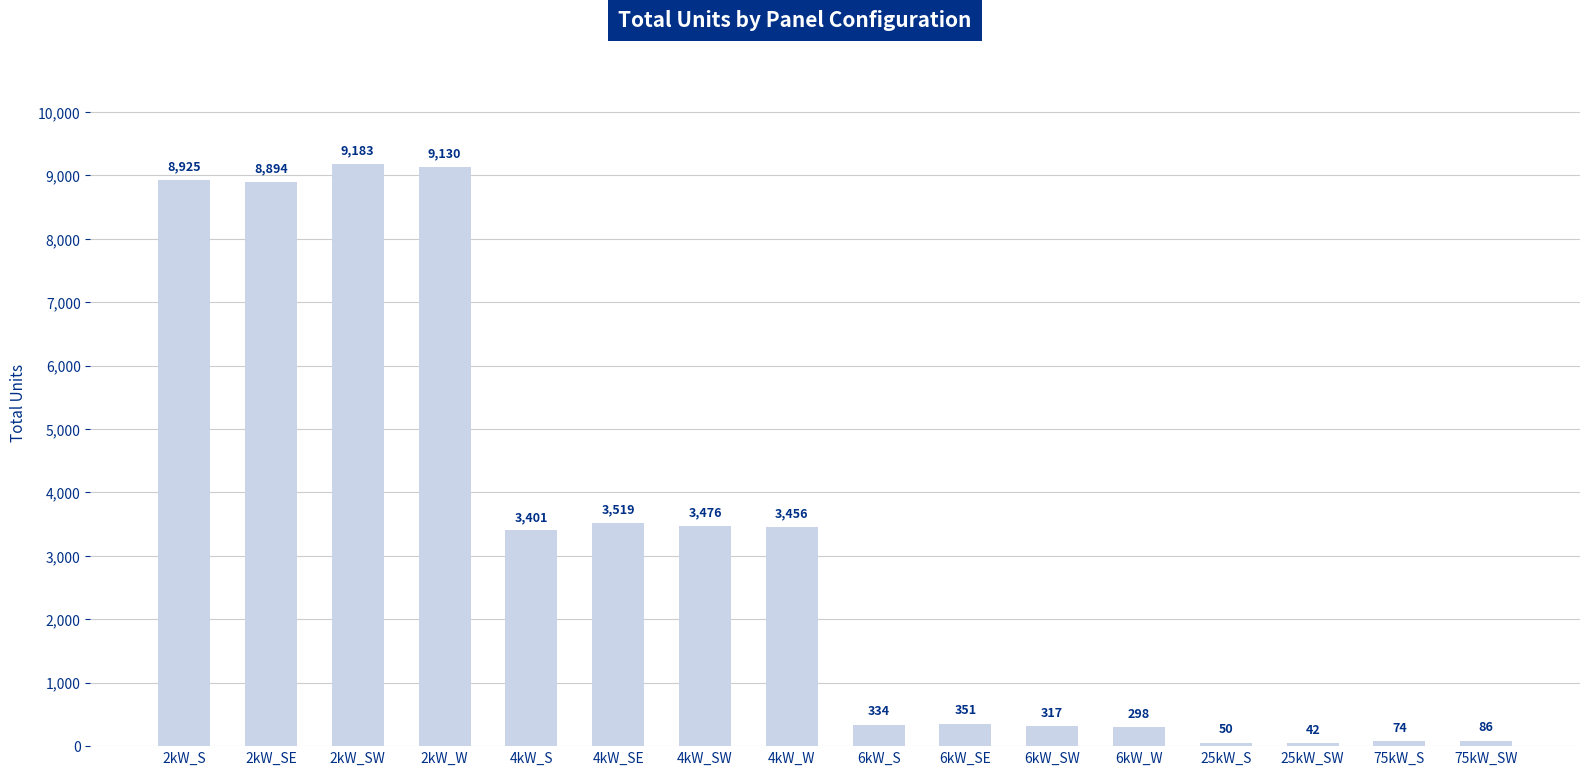

What is the difference between the maximum and second lowest values?

9133